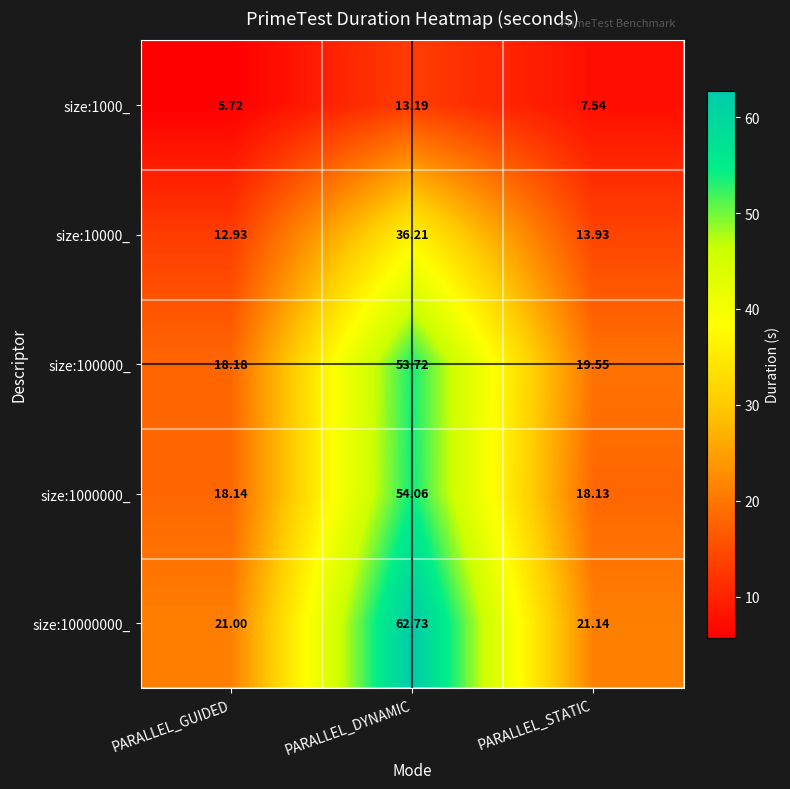

Which category has the highest value across all series?

PARALLEL_DYNAMIC